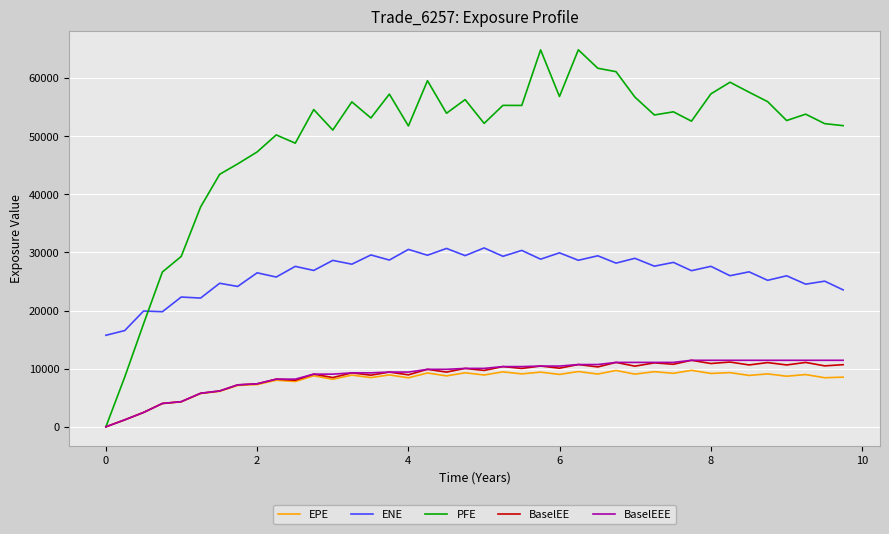

True or false: BaselEE and ENE cross at least once.

False